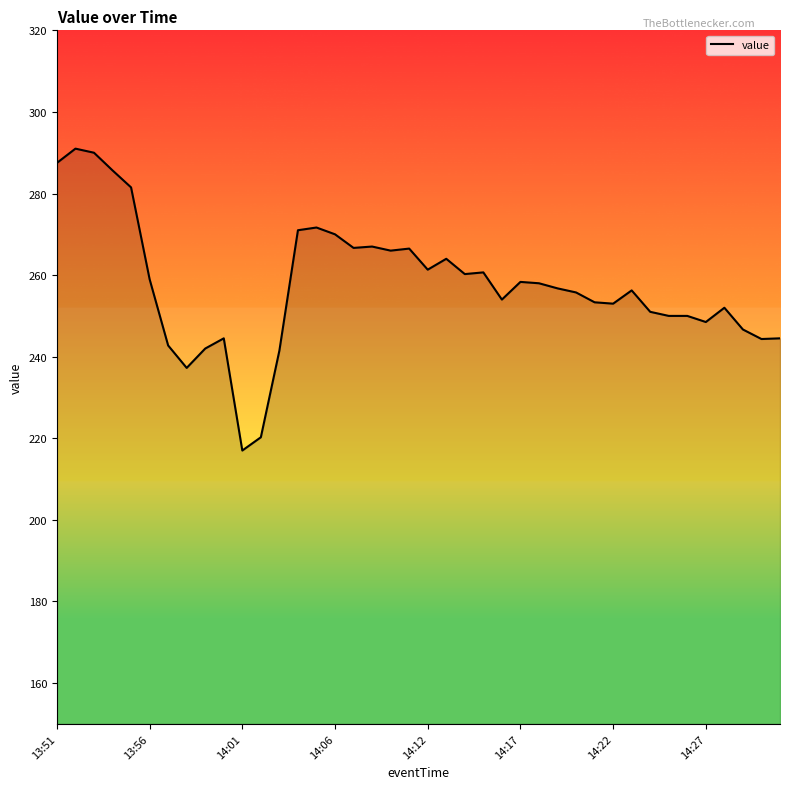

What is the maximum value shown in the chart?

291.0